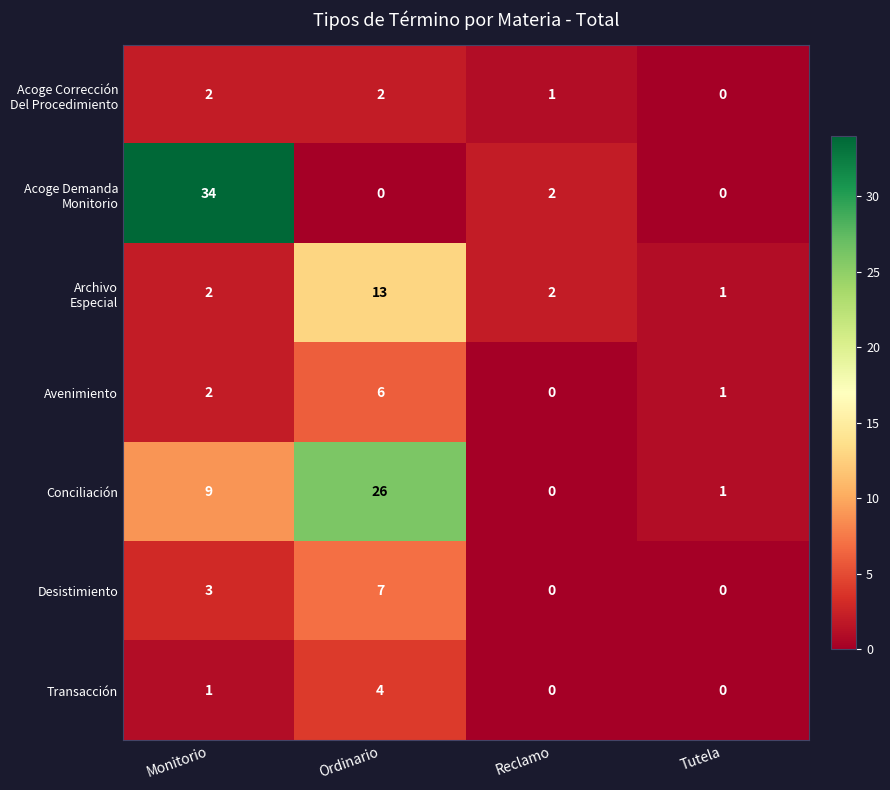

Which label corresponds to the largest value in the chart?

Monitorio